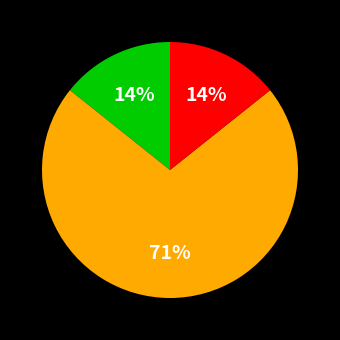

To the nearest percent, what is the average slice percentage?

33%